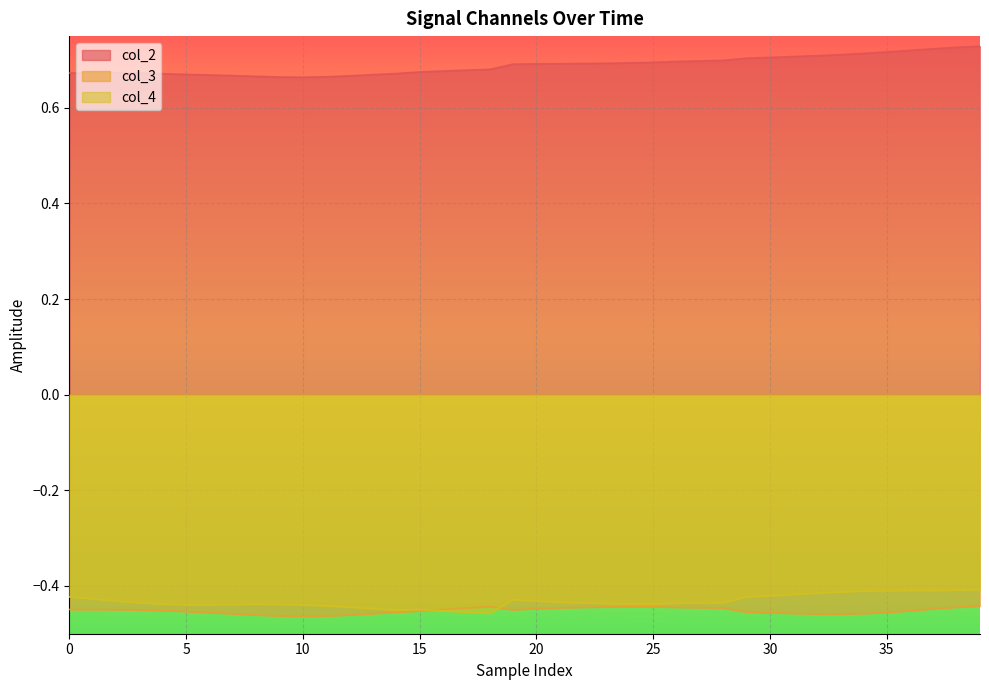

Which series has the largest range (max minus min)?

col_2